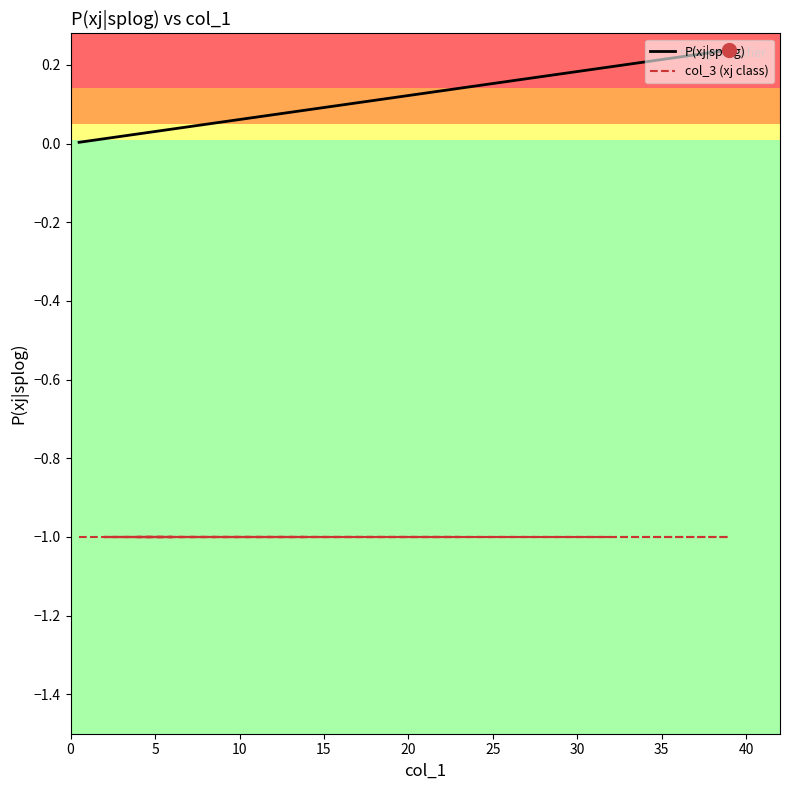

Is the value of col_3 (xj class) at 45 greater than the value of P(xj|splog) at 40?

No